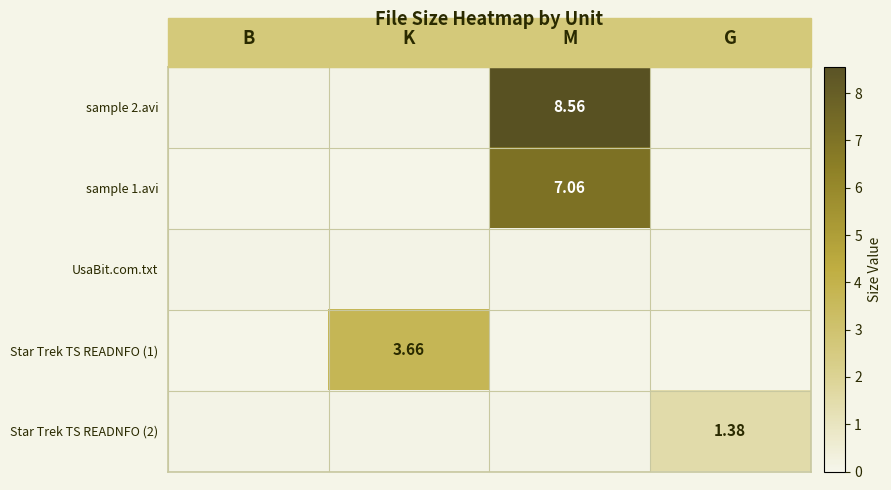

What is the spread (max minus min) of values at K?

3.7